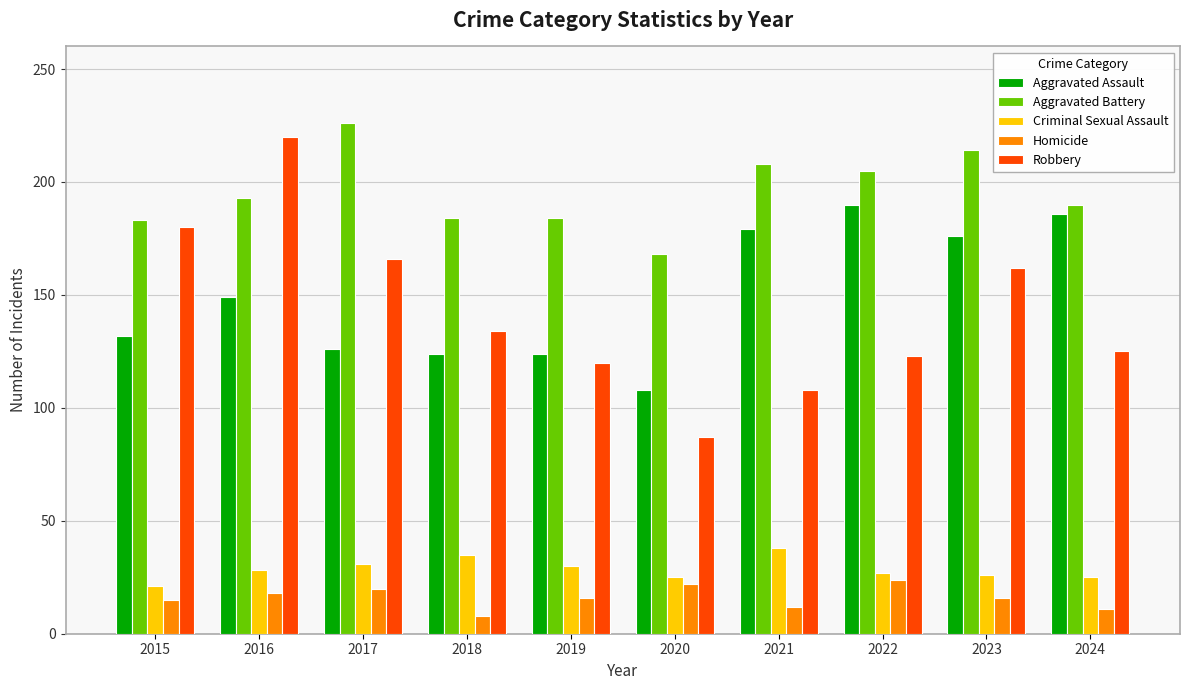

What is the value of the Homicide bar at the 9th from the left?

16